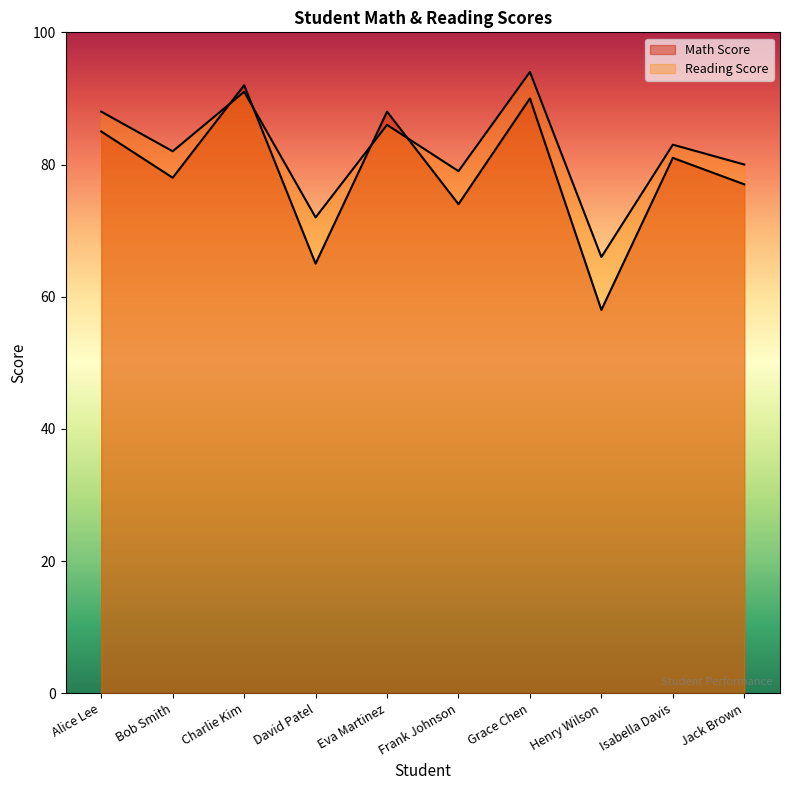

How many lines are shown in the chart?

2